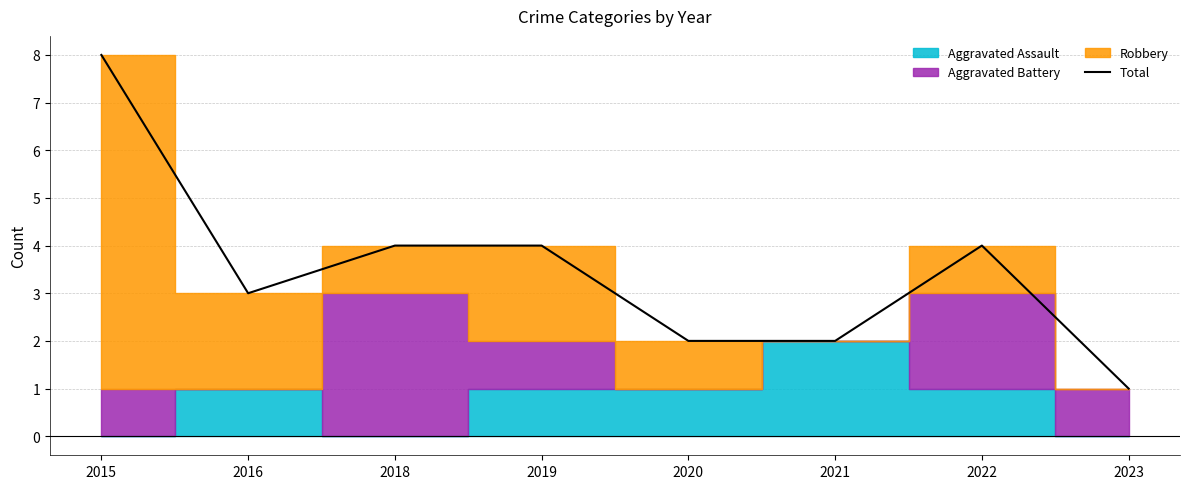

Reading left to right, transcribe all the data shown in this chart.

2015=8	2016=3	2018=4	2019=4	2020=2	2021=2	2022=4	2023=1